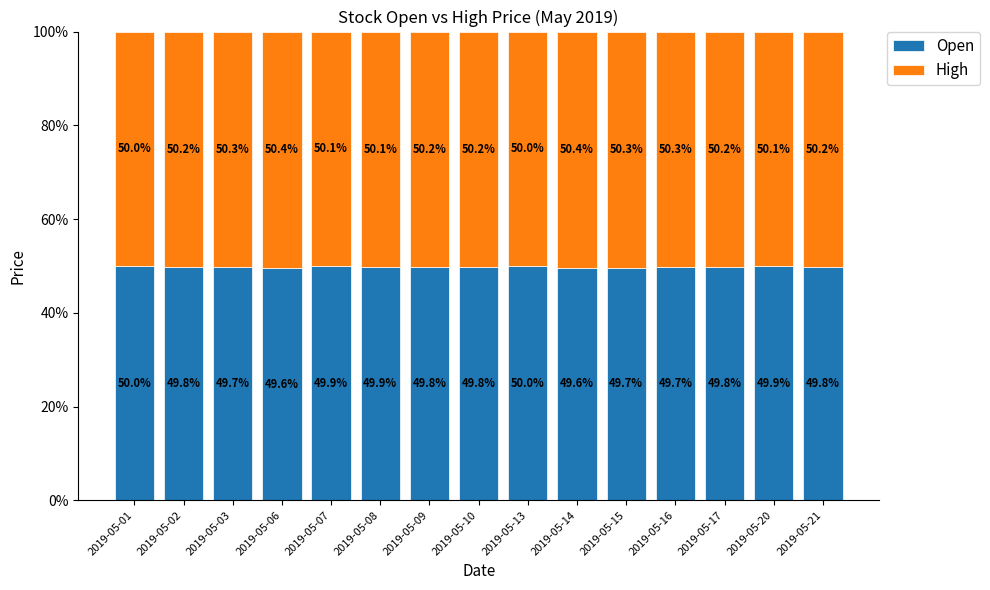

What is the total value across all series at 2019-05-09?

100.0